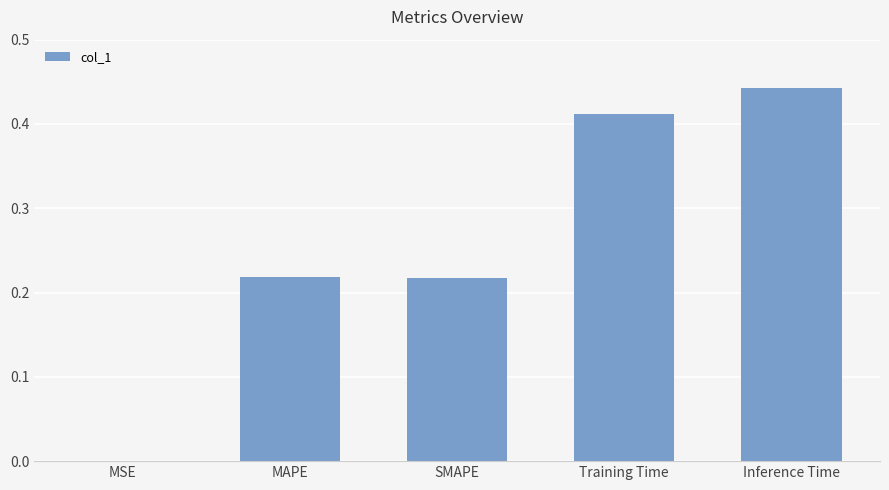

What is the sum of all values?

1.3